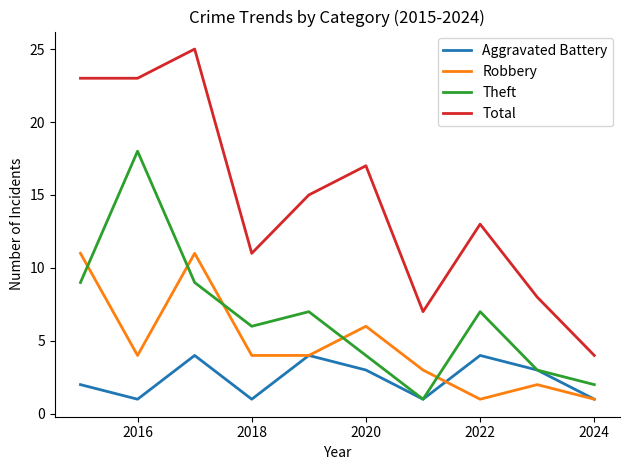

What is the difference between the second highest and minimum values in the Theft series?

8